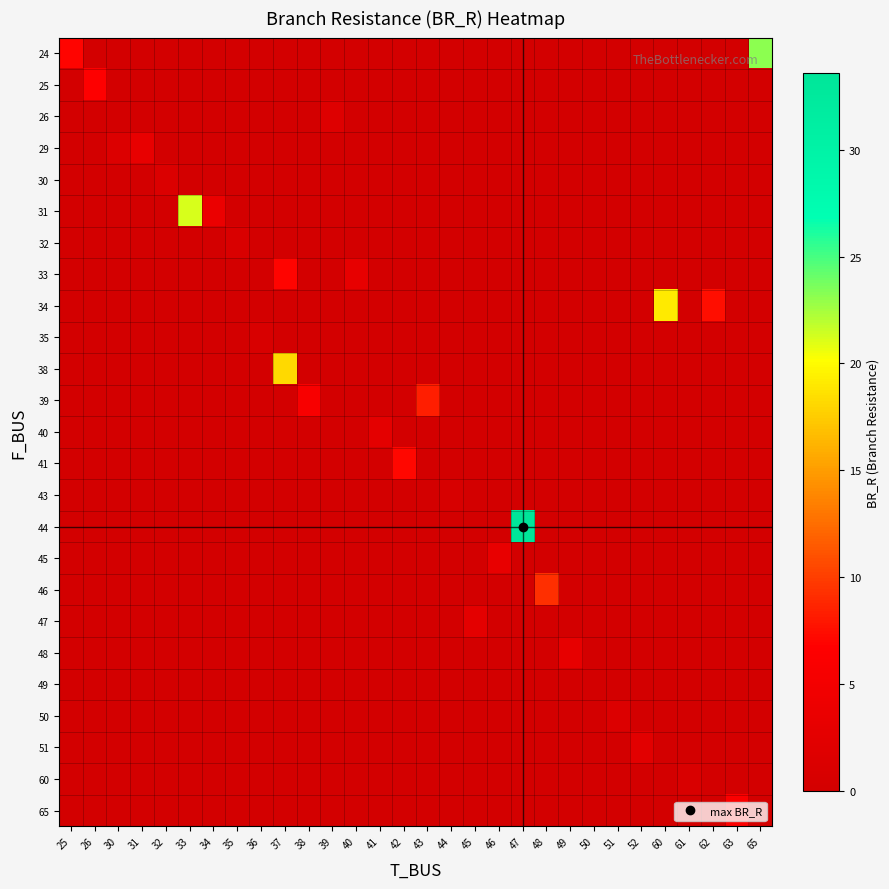

Which series has the largest total across all categories?

44